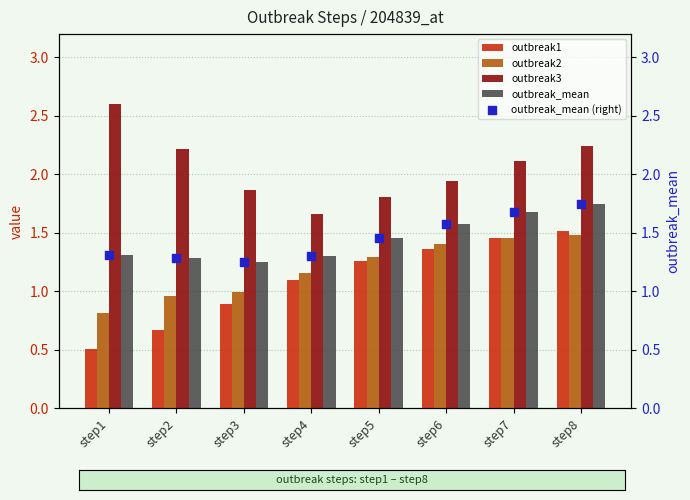

Which series contains the highest Y value?

outbreak3